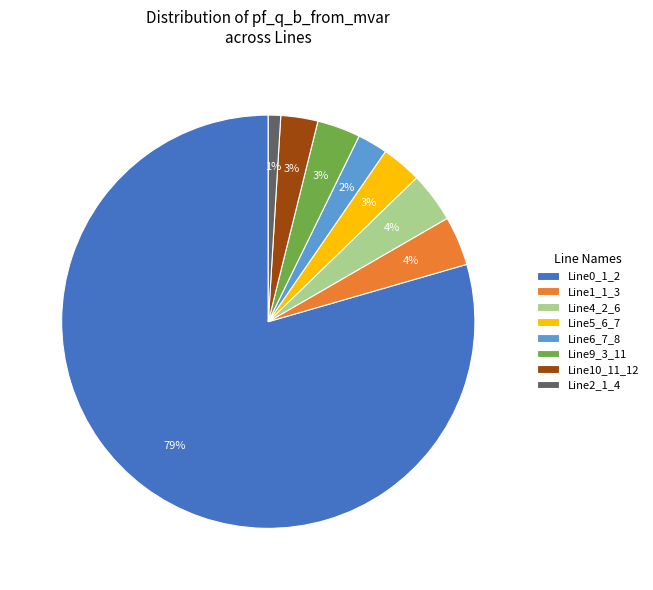

Is it true that Line10_11_12 is 12% of the pie?

False